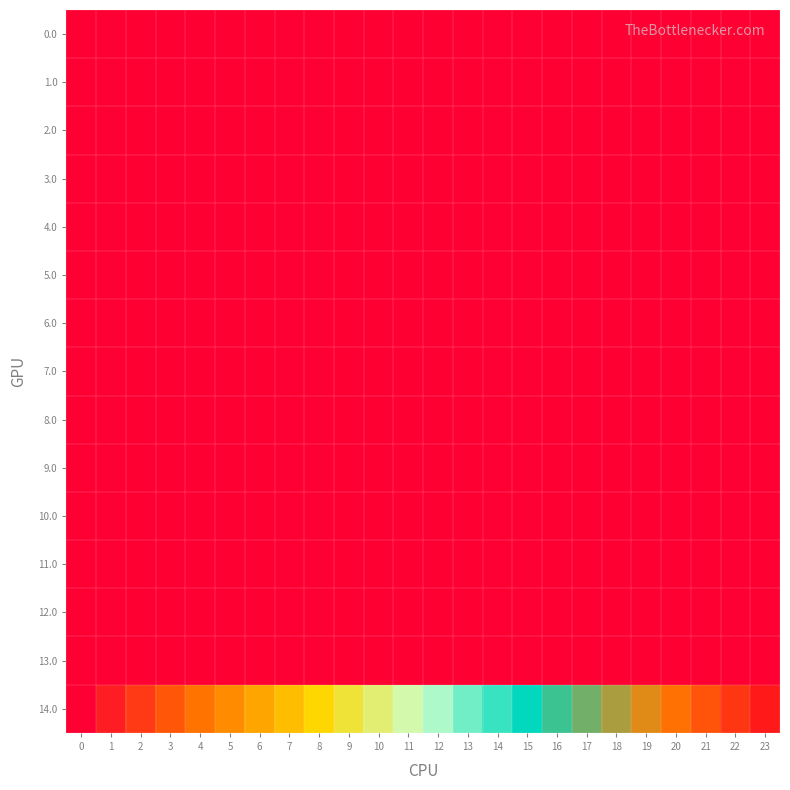

Rank the series at 20 from lowest to highest value.

0.0, 1.0, 2.0, 3.0, 4.0, 5.0, 6.0, 7.0, 8.0, 9.0, 10.0, 11.0, 12.0, 13.0, 14.0